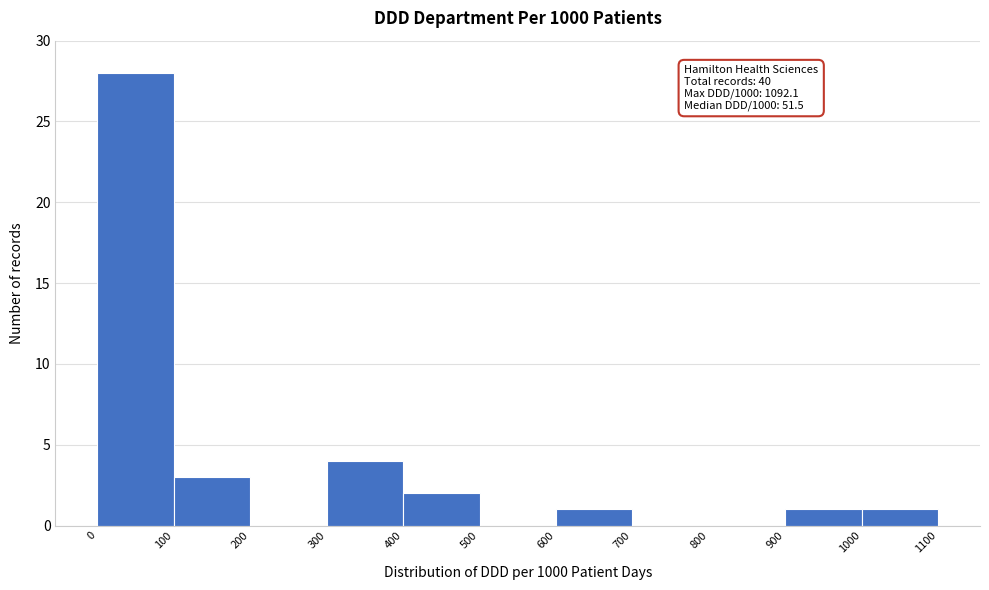

Over which range of the x-axis is the bar tallest?

0 to 100